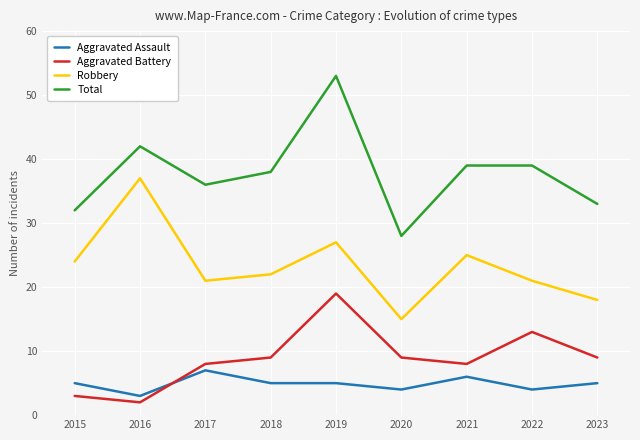

What is the approximate value of Aggravated Assault at 2020?

4